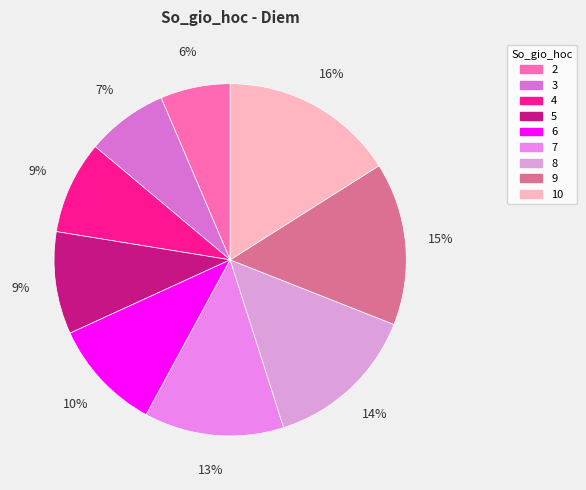

How many slices are in this pie chart?

9